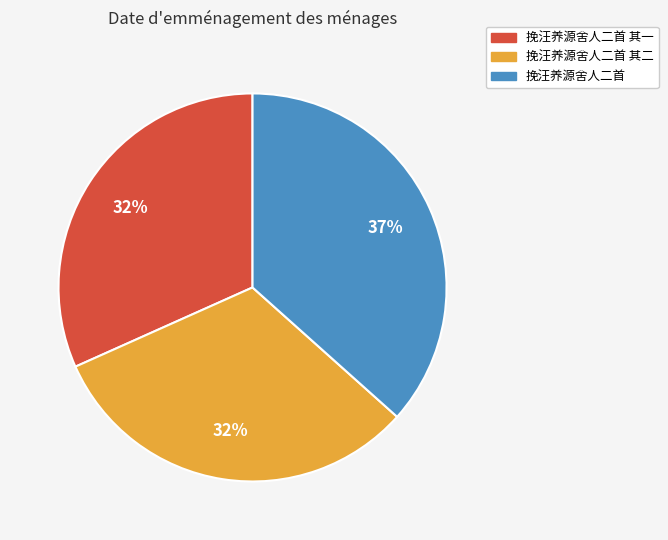

Do 挽汪养源舍人二首 and 挽汪养源舍人二首 其二 together represent more than half of the pie?

Yes